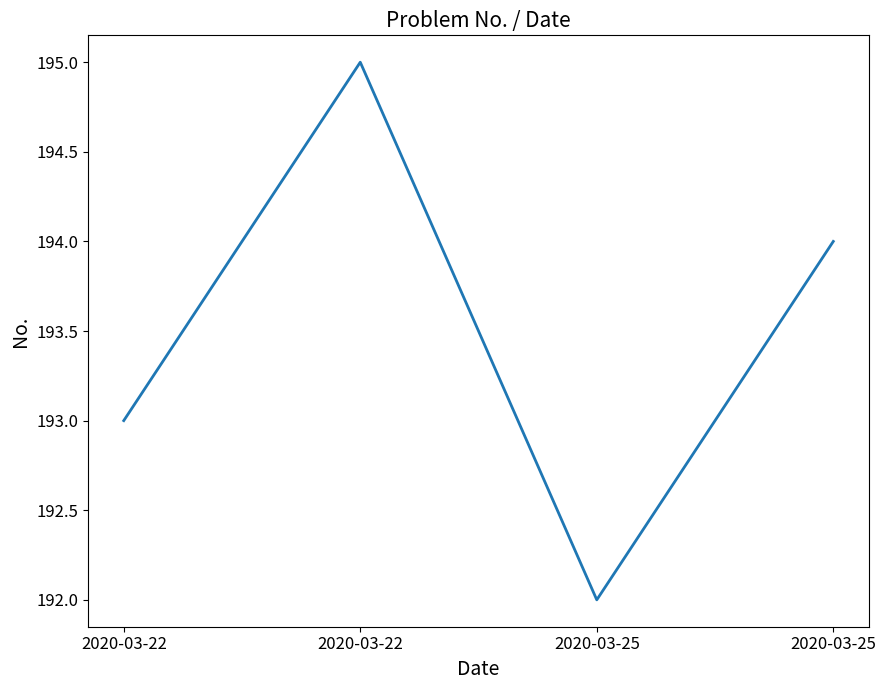

Is it true that the value at 2020-03-25 is 192?

True